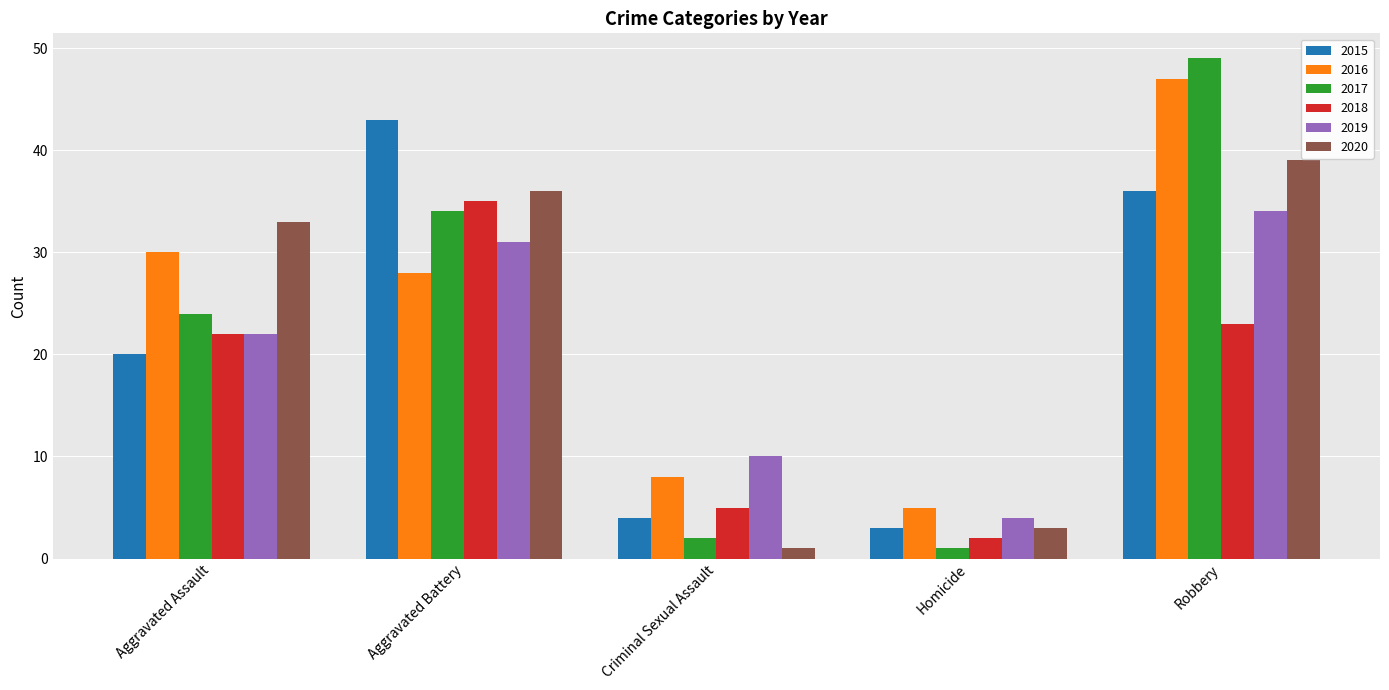

What is the approximate value of 2016 at Robbery?

47